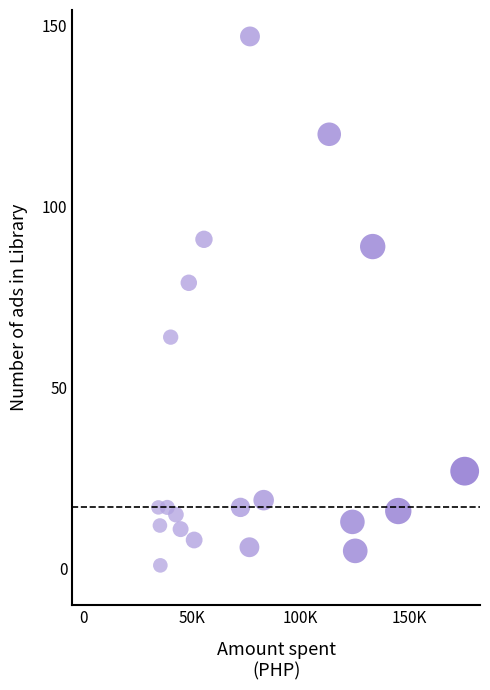

What Y value in the scatter plot is closest to 74?

79